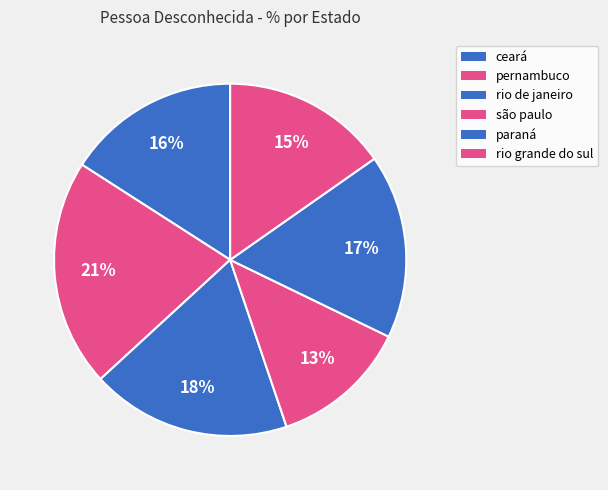

To the nearest percent, what percentage of the pie is rio grande do sul?

15%